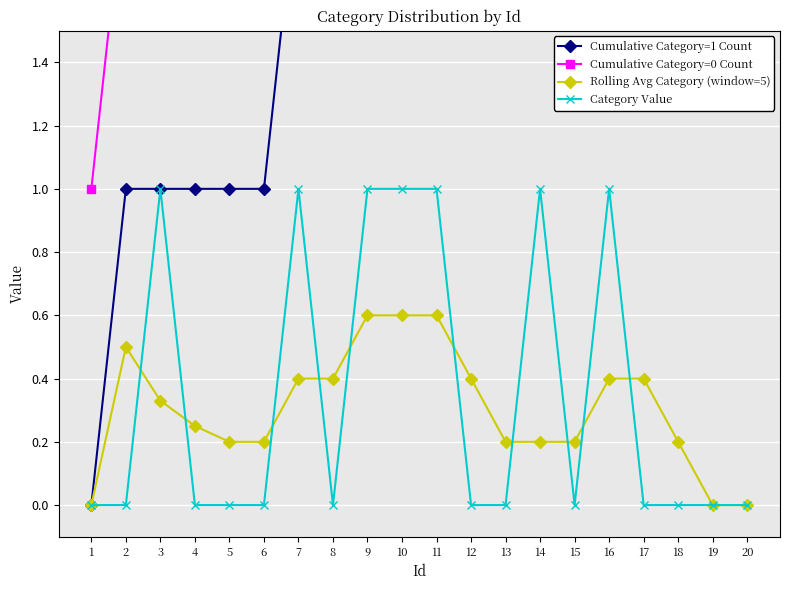

Read the Cumulative Category=1 Count value at 15.

6.0